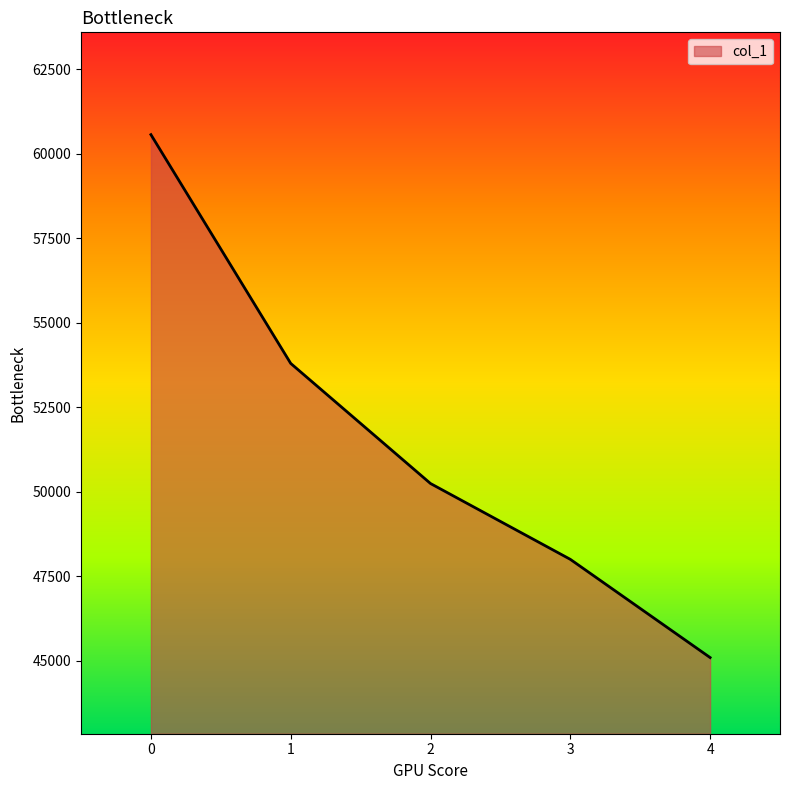

How many lines are shown in the chart?

1